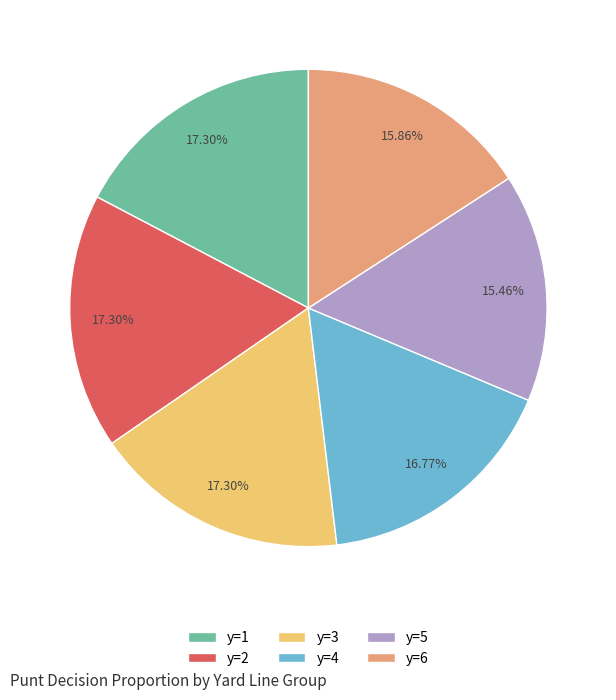

Is y=3 the majority of the pie?

No